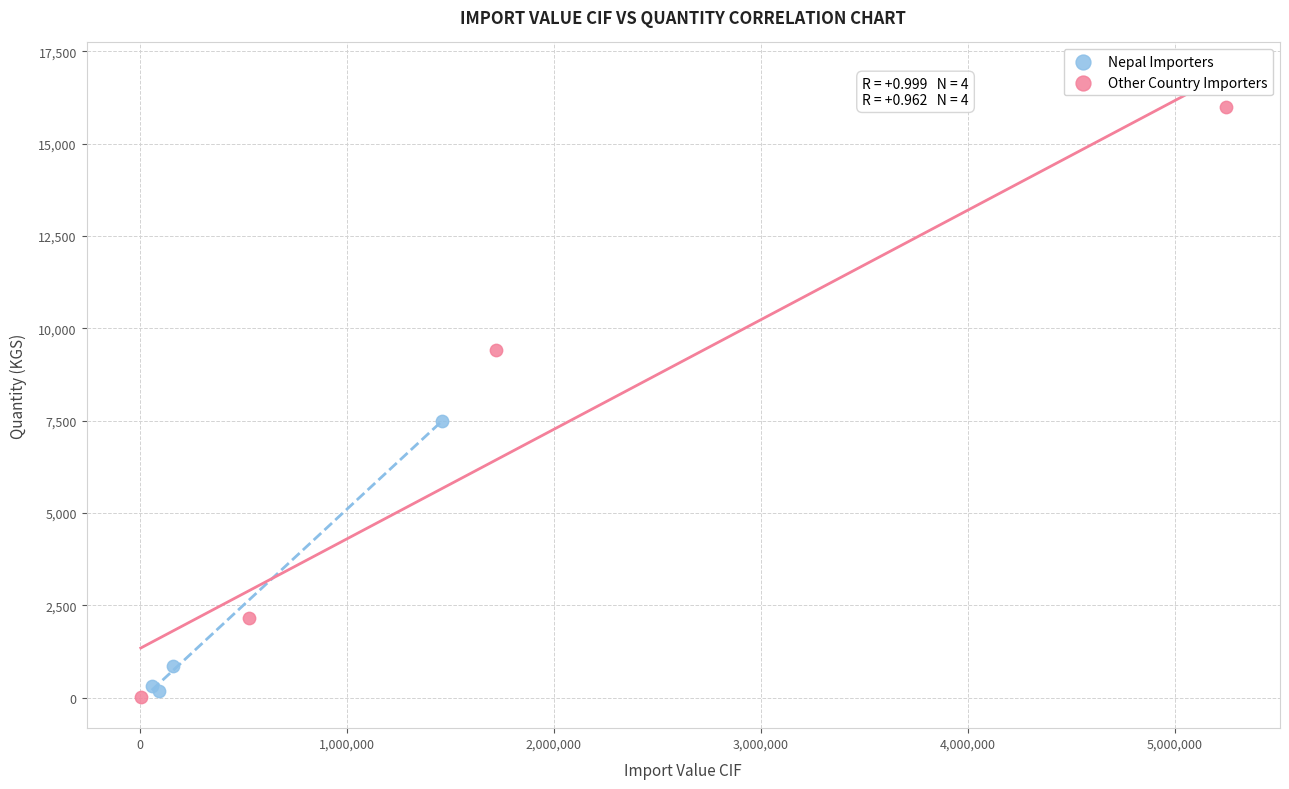

Which series has the largest Y range (max minus min)?

Other Country Importers